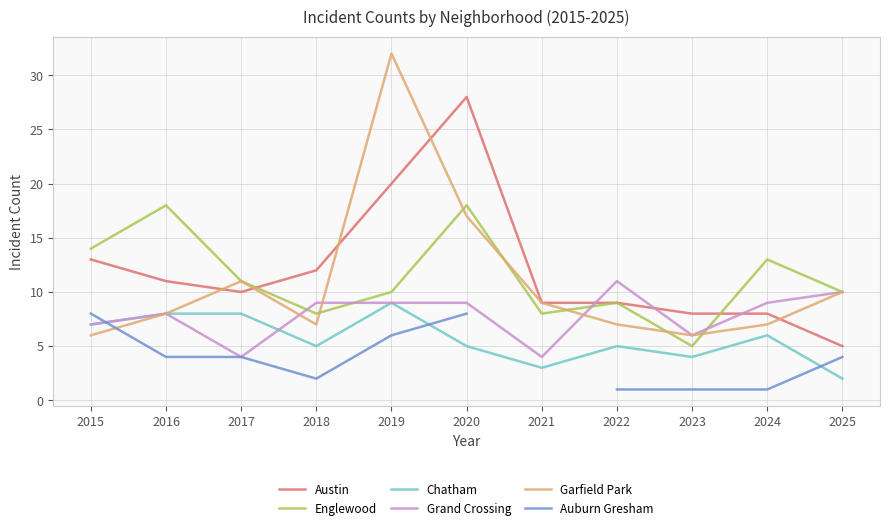

What are all the series names shown in the legend?

Austin, Englewood, Chatham, Grand Crossing, Garfield Park, Auburn Gresham